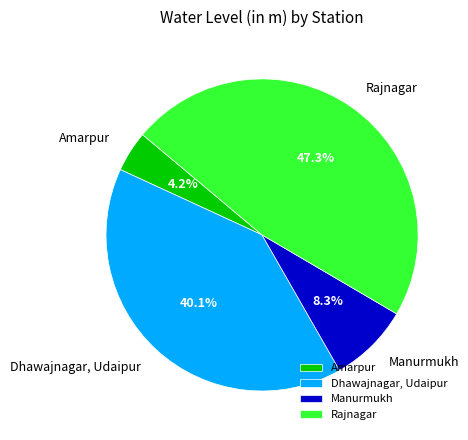

Is the sum of Rajnagar and Manurmukh greater than half?

Yes